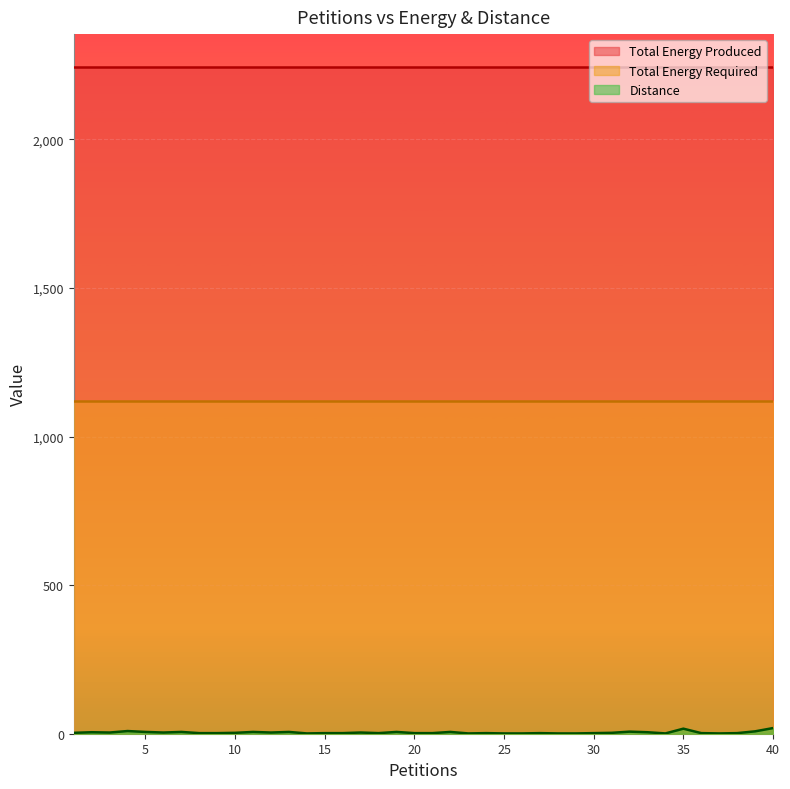

Rank the series at 17 from highest to lowest value.

Total Energy Produced, Total Energy Required, Distance